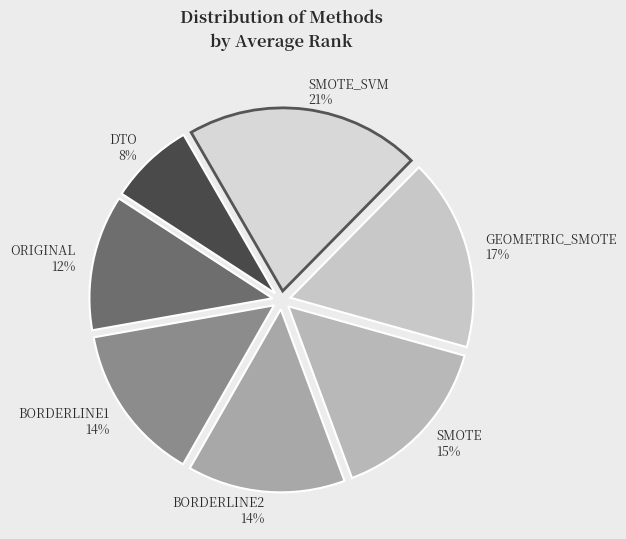

To the nearest percent, what portion does BORDERLINE2 represent?

14%